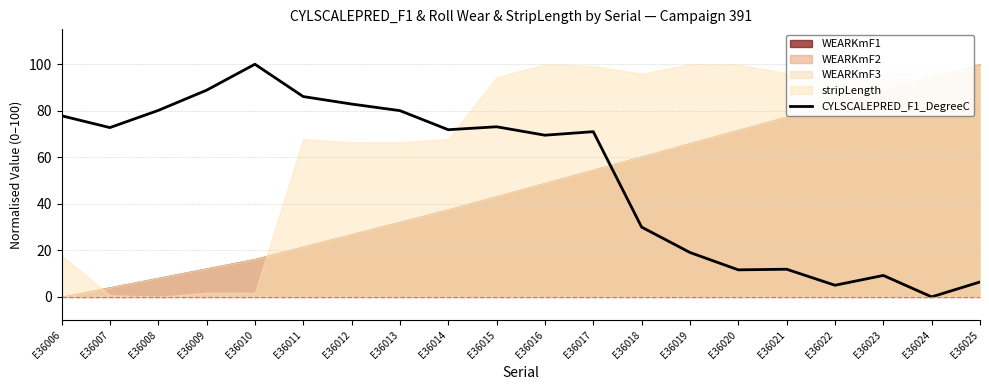

The value at E36014 is 17.3. True or false?

False